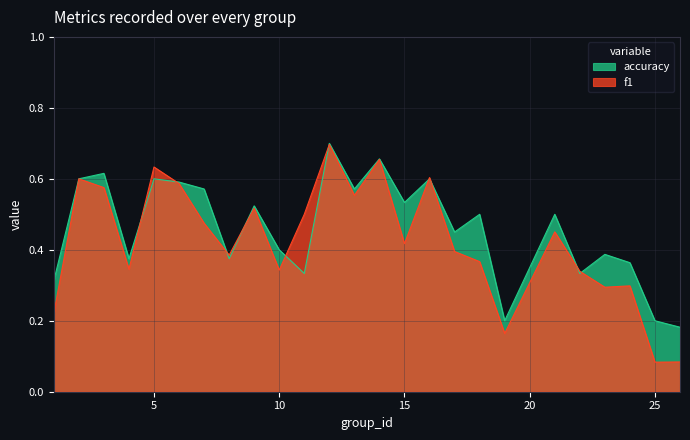

Rank the series at 16 from lowest to highest value.

accuracy, f1